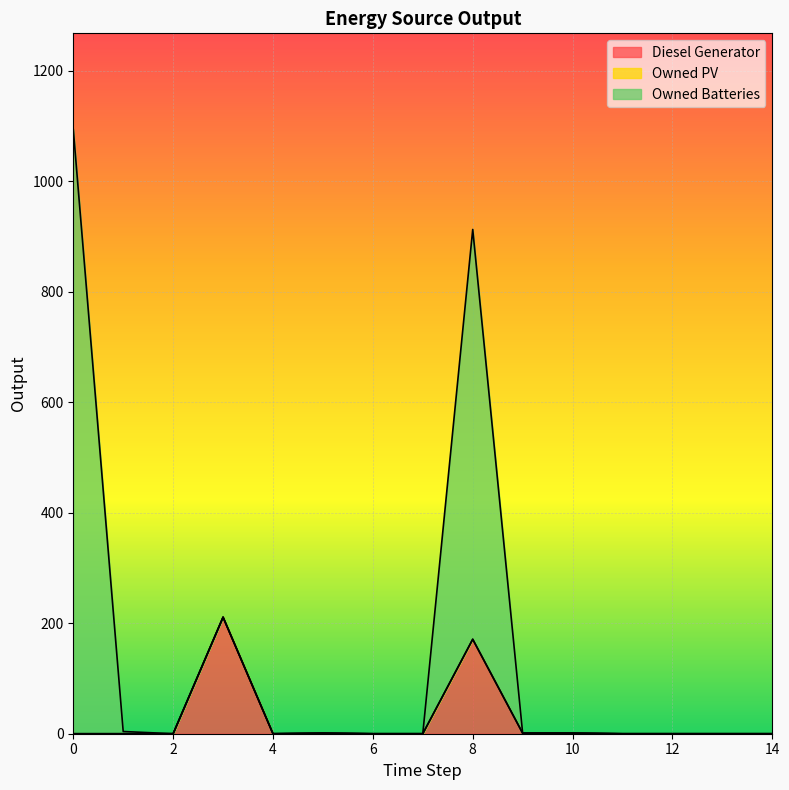

At which category does Diesel Generator reach its first local valley?

4